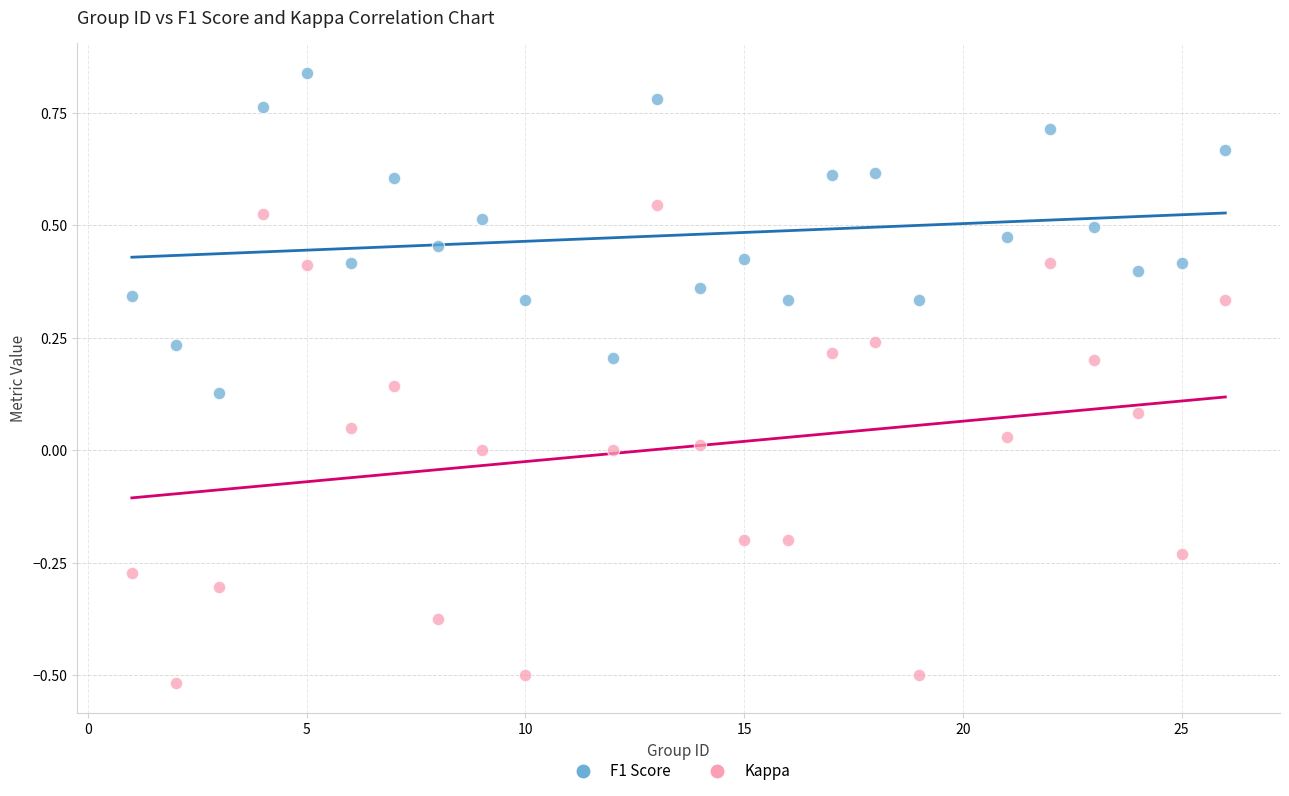

What is the X range (max minus min) for the scatter plot?

25.0